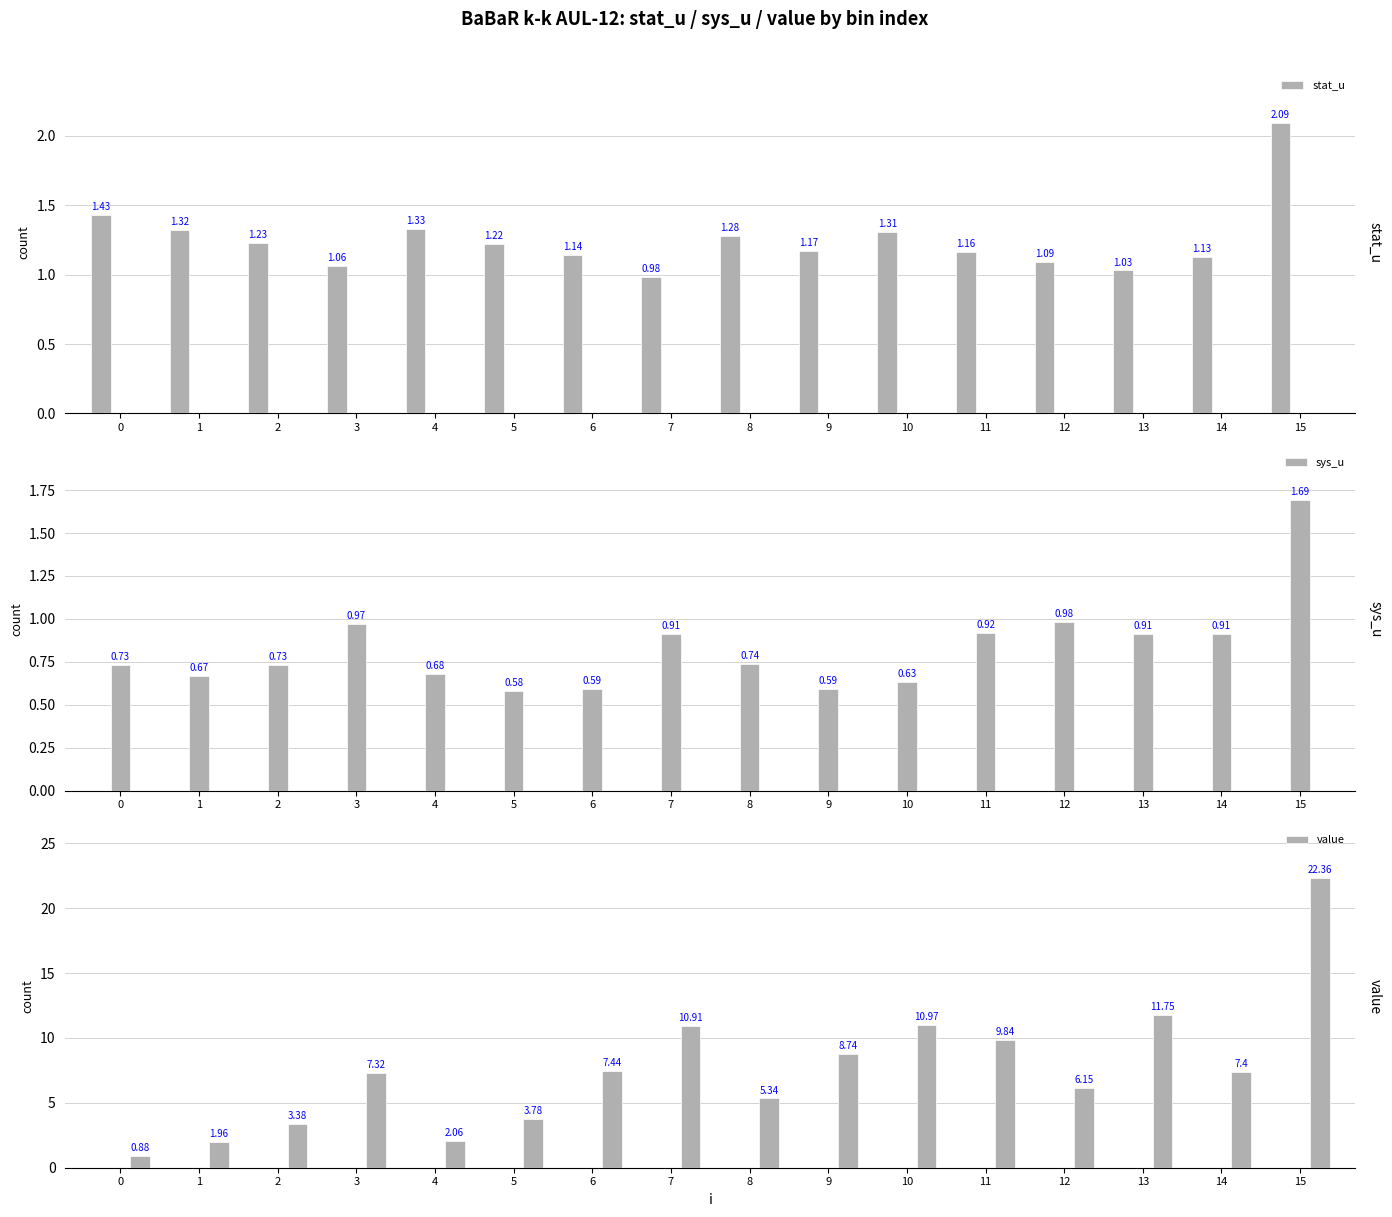

Does the chart contain any negative values?

No